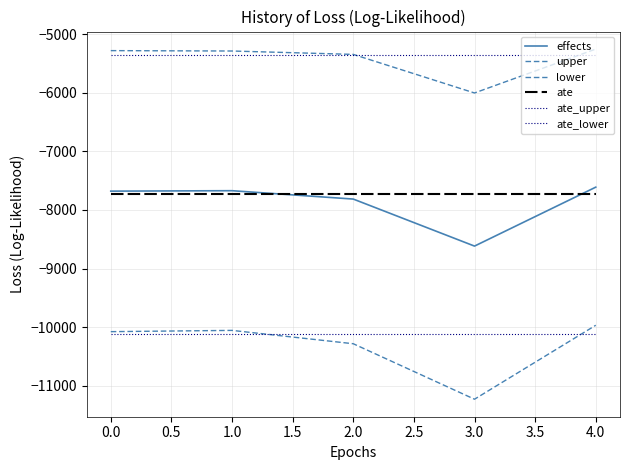

How many lines are shown in the chart?

6